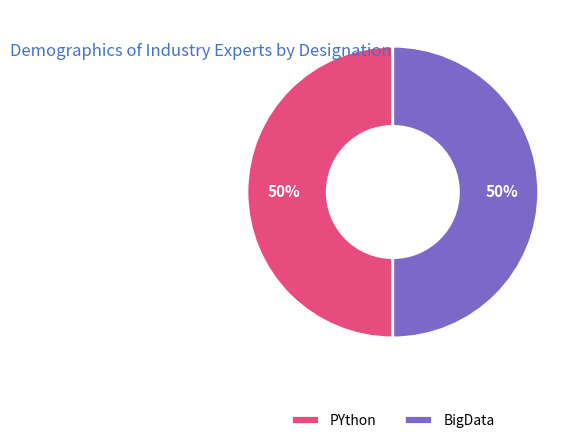

What is the ratio of the value at PYthon to the value at BigData?

1.0